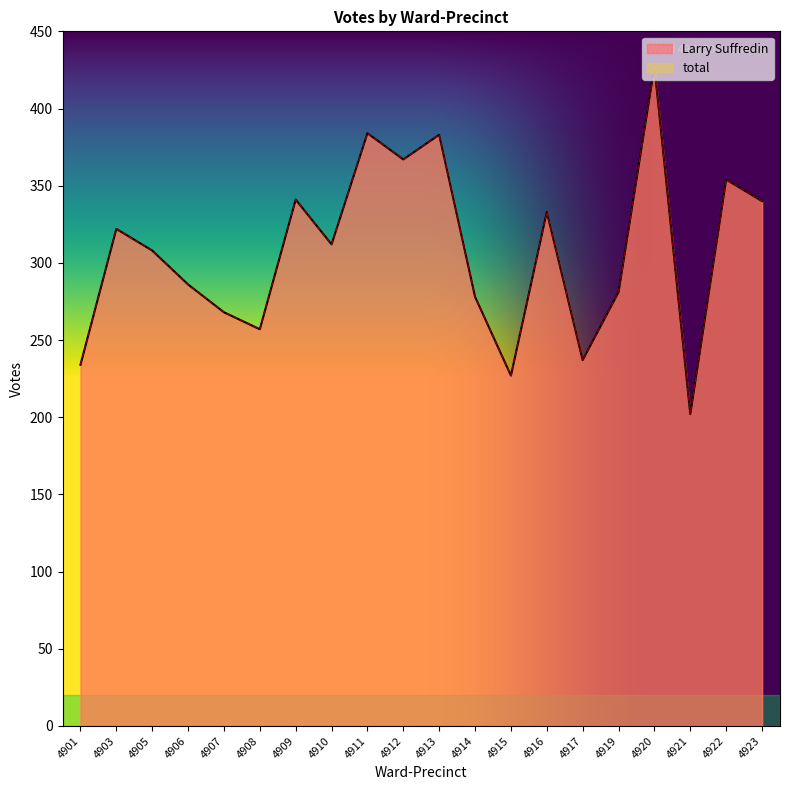

What is the sum of all total values?

6141